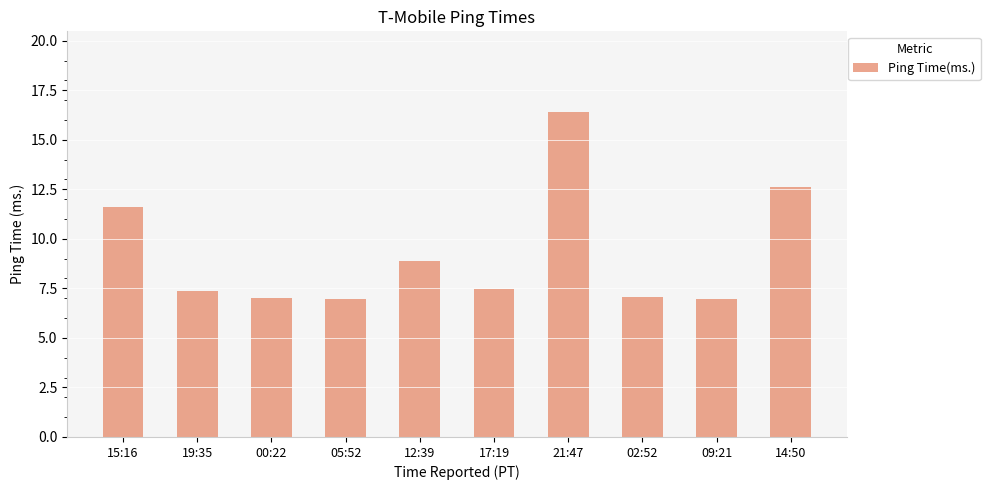

What position from the left is 19:35?

2